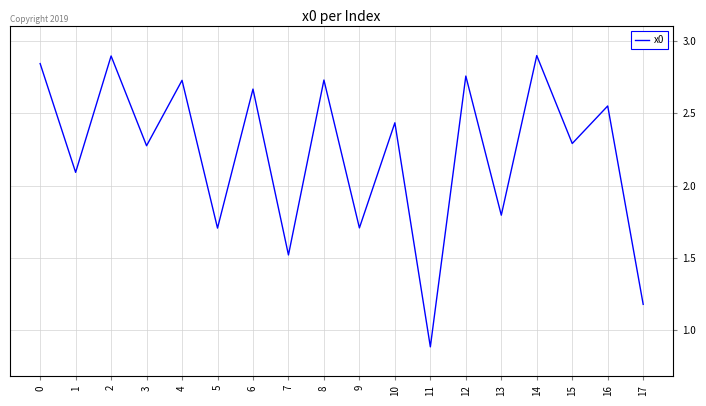

True or false: the data has more than 2 interior local peaks.

True